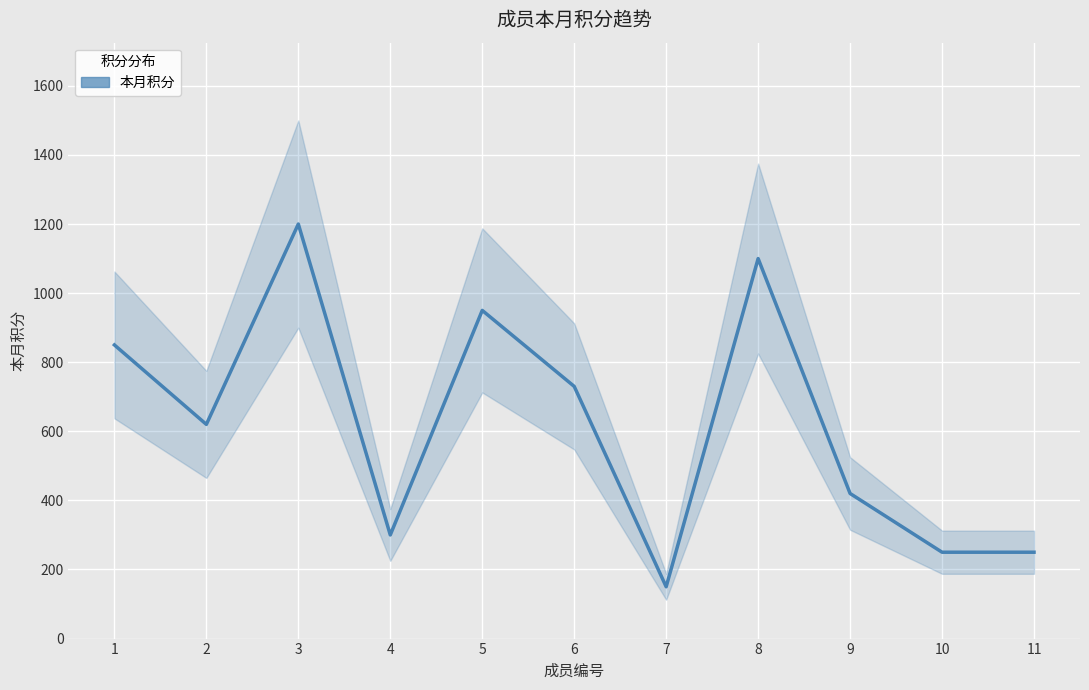

Is it true that the value at 7 is 150?

True